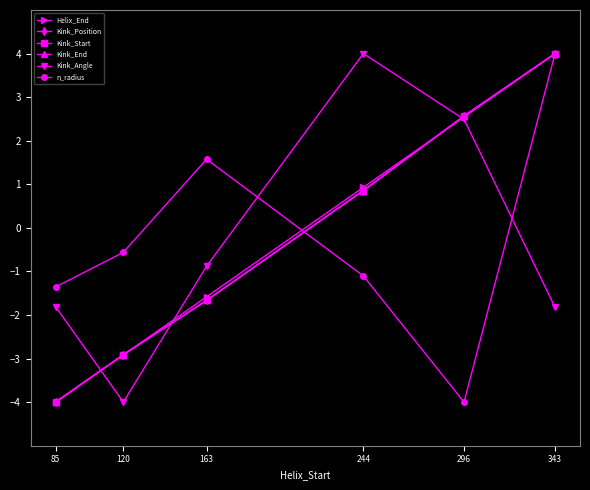

Does the chart display data point markers on the line(s)?

Yes